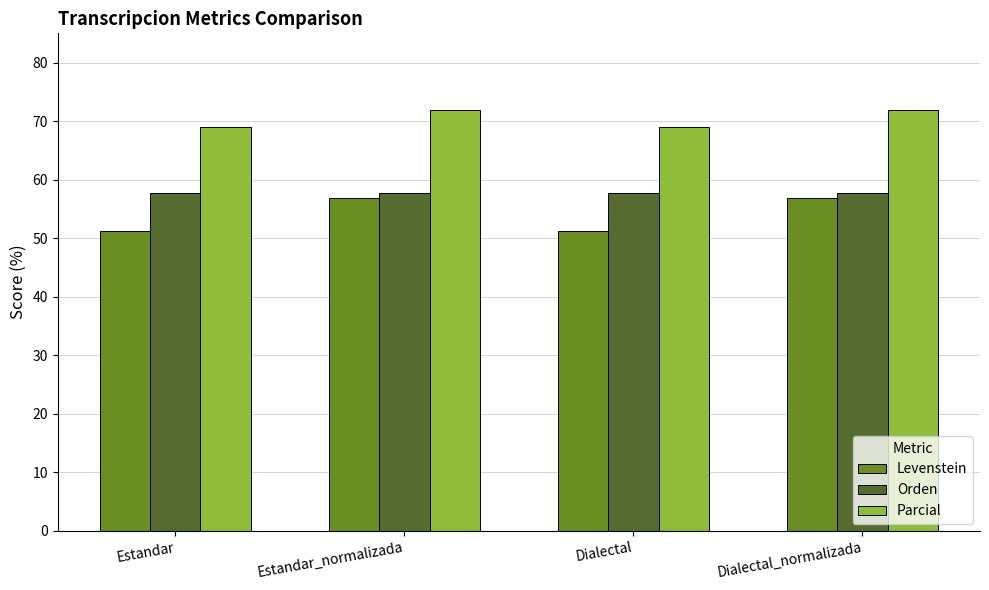

What is the spread (max minus min) of values at Dialectal_normalizada?

15.0